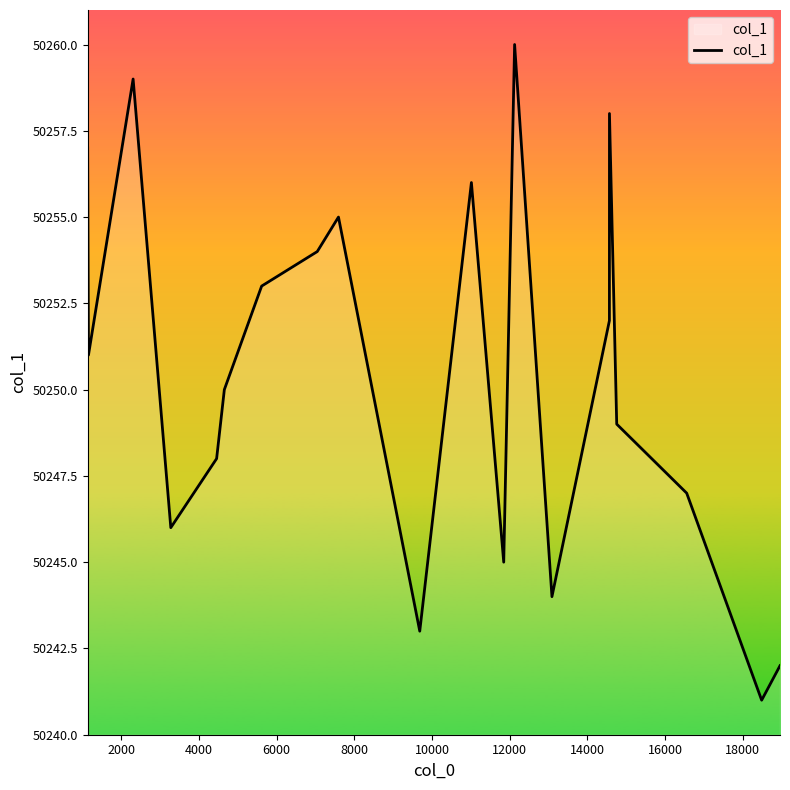

What is the difference between the maximum and minimum values?

19